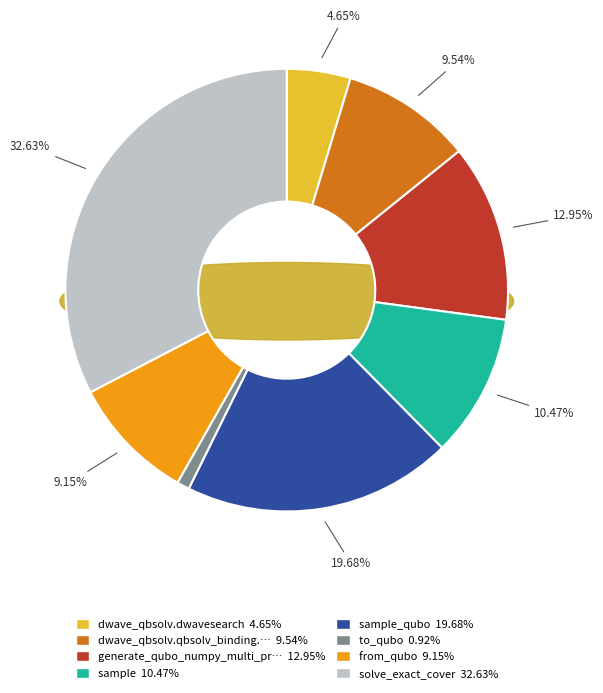

How many slices are in this pie chart?

8